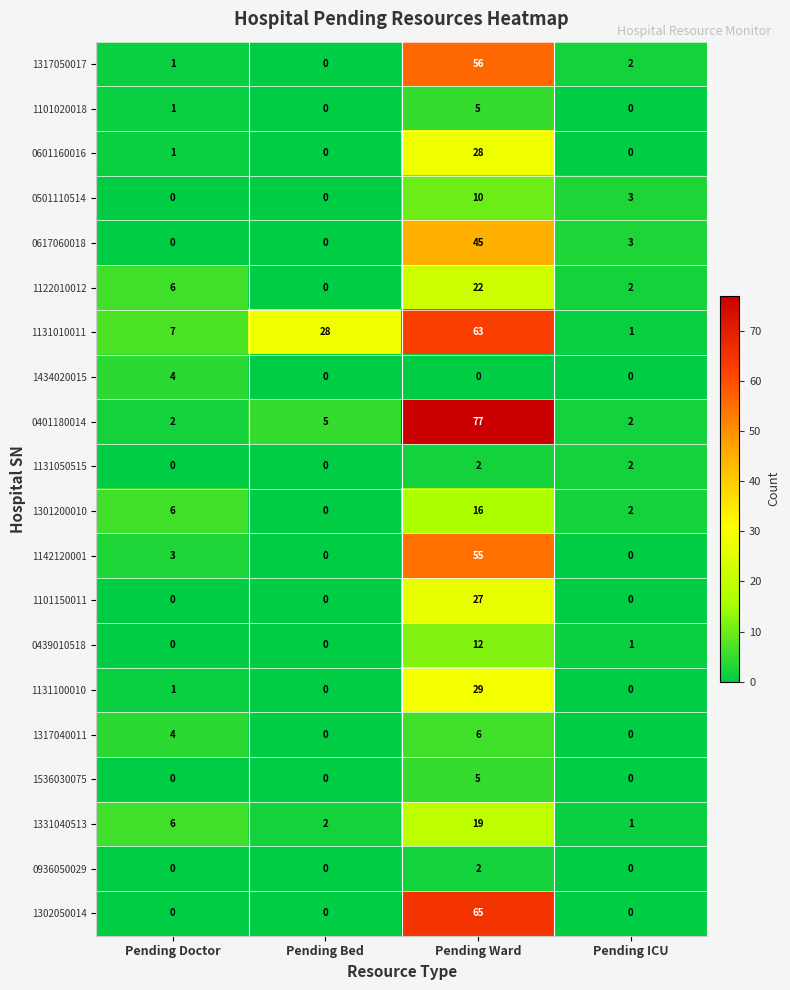

List the labels in order of 1131010011 value, smallest first.

Pending ICU, Pending Doctor, Pending Bed, Pending Ward